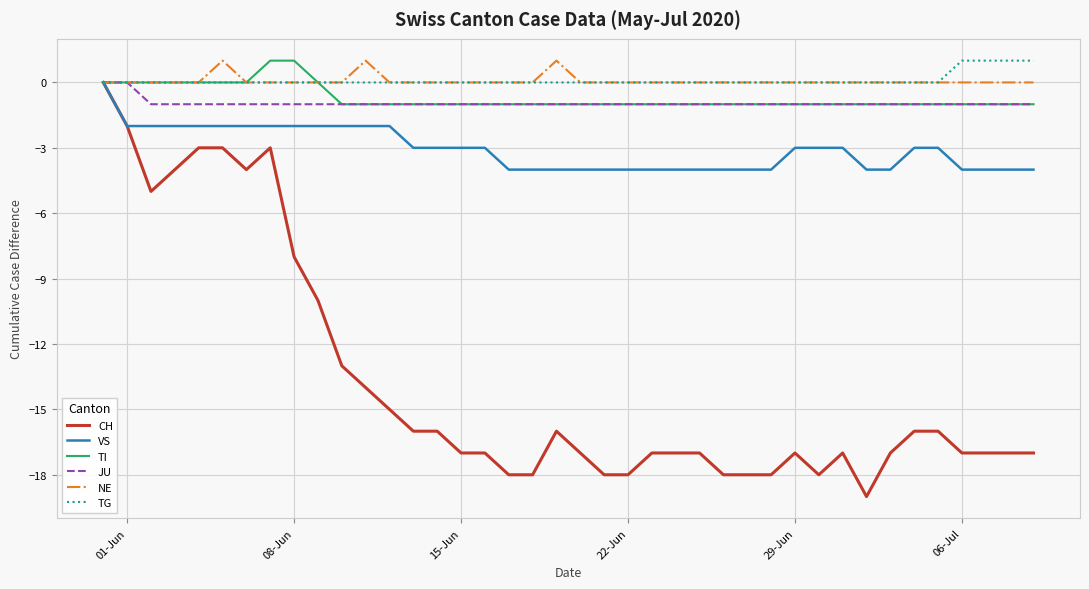

What is the smallest value displayed?

-19